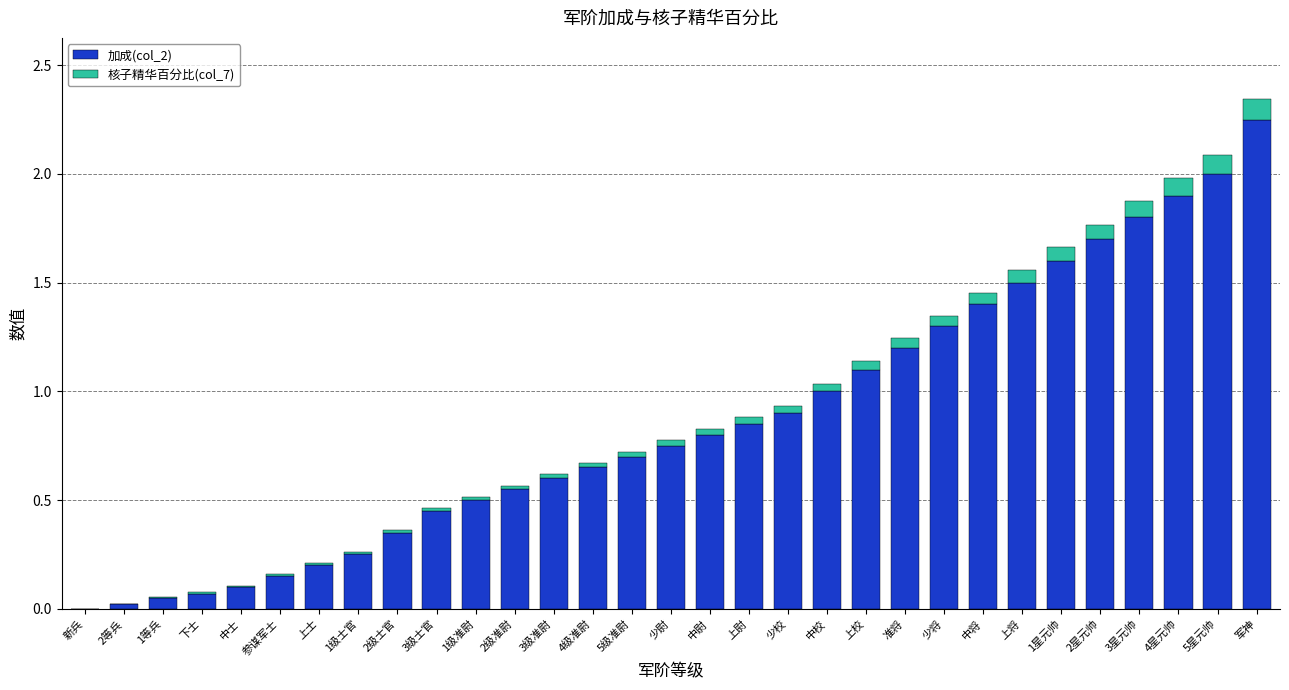

Is it true that 加成(col_2) equals 0.6 at 3级士官?

False